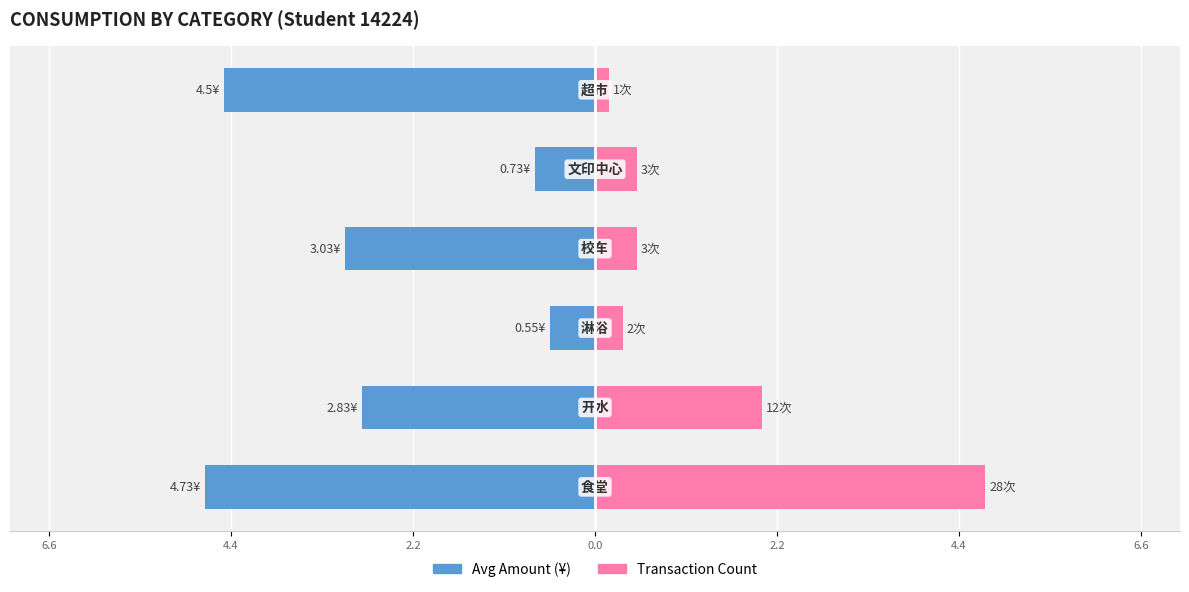

Reading left to right, what are all the values shown in this chart?

Avg Amount (¥): -4.7	-2.8	-0.6	-3.0	-0.7	-4.5
Transaction Count: 4.7	2.0	0.3	0.5	0.5	0.2